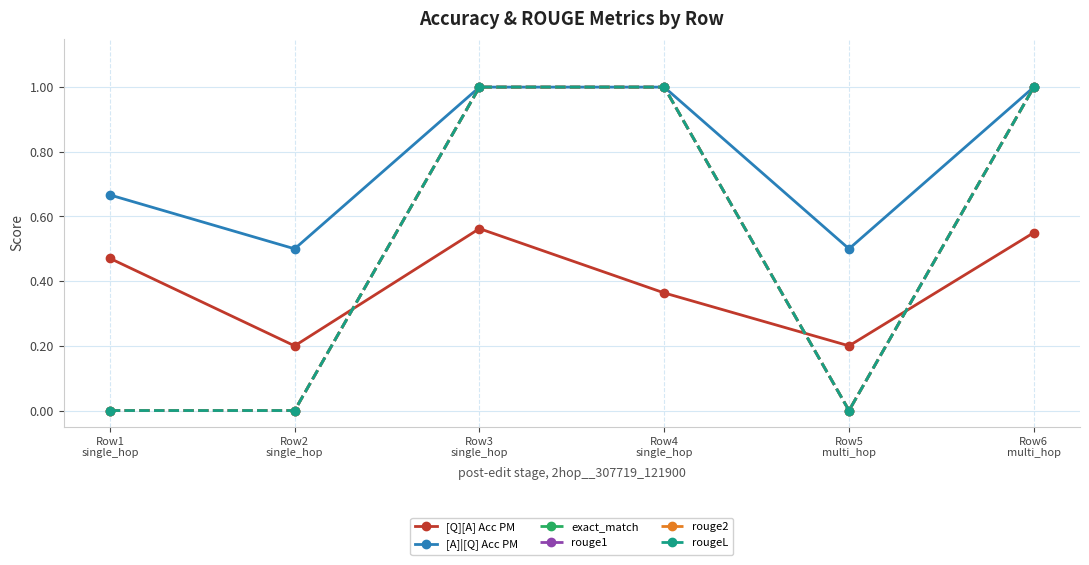

Does the chart have visible grid lines?

Yes